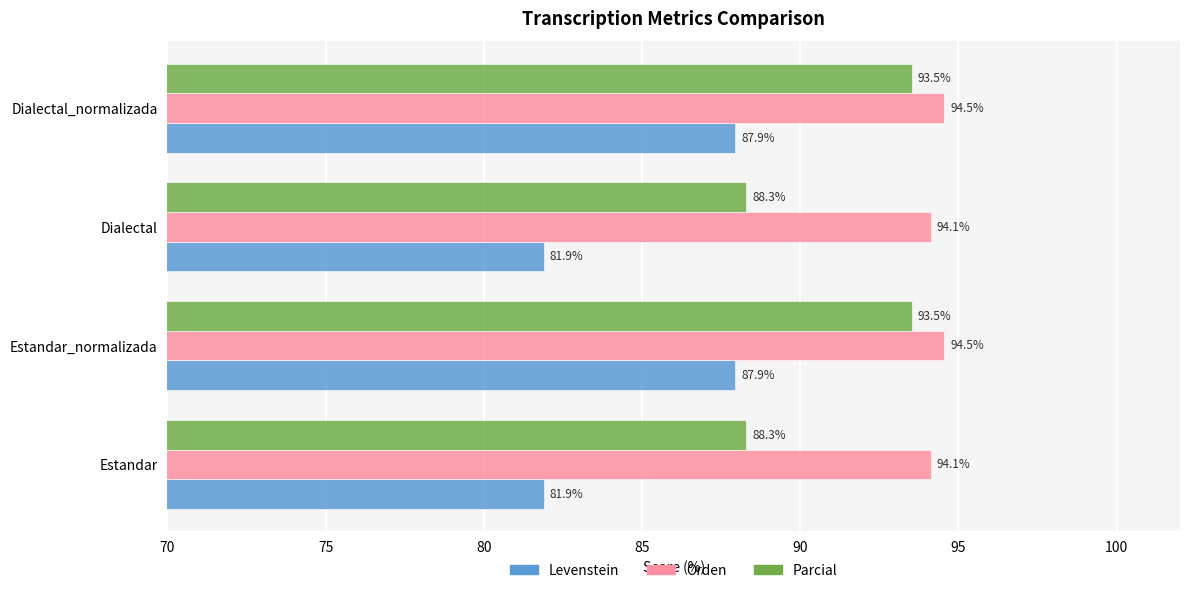

Rank the series by their maximum value, from highest to lowest.

Orden, Parcial, Levenstein